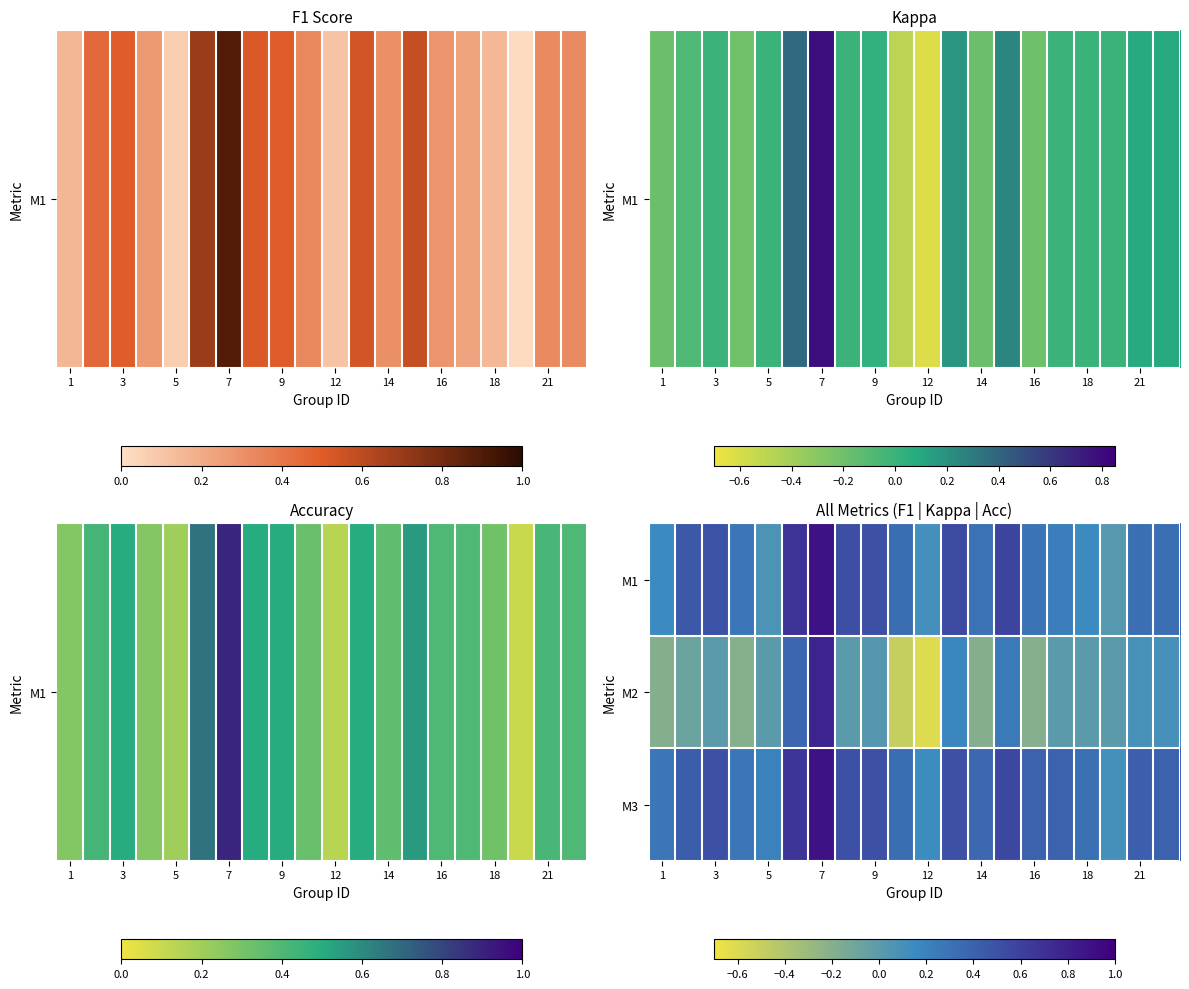

What is the maximum value shown in the chart?

0.9